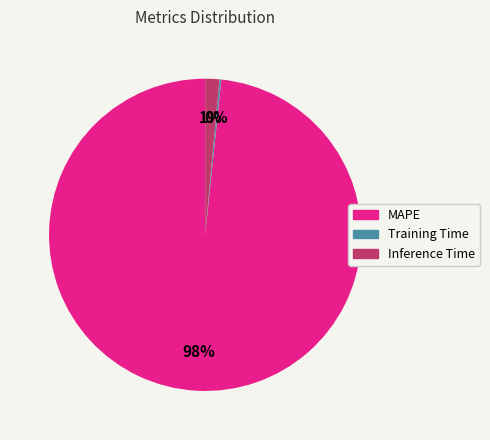

The Inference Time slice represents 1% of the pie. True or false?

True